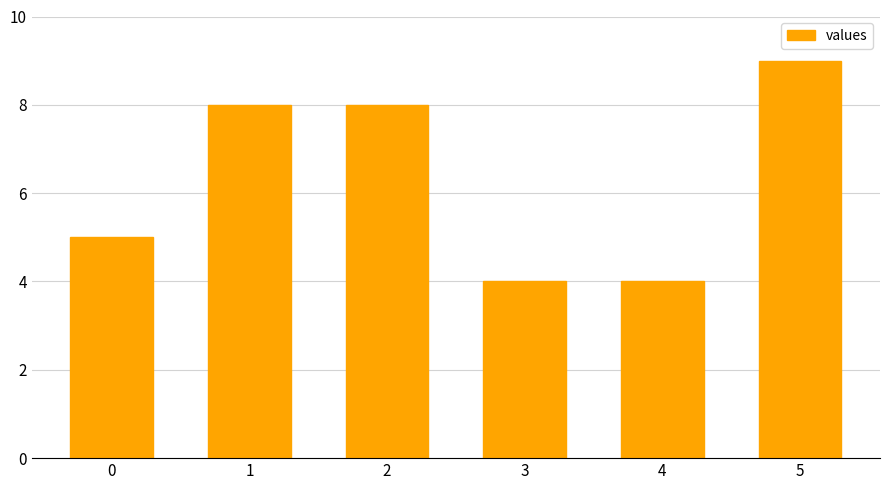

Which category has the highest value across all series?

5